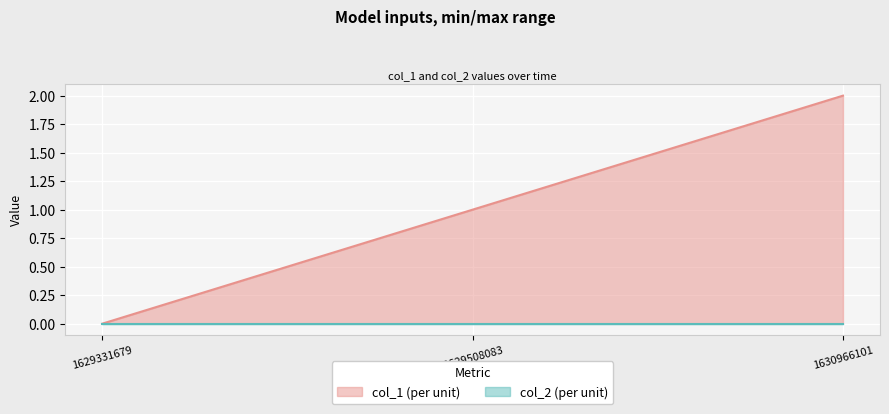

True or false: the data shows 2 at 1630966101.

True